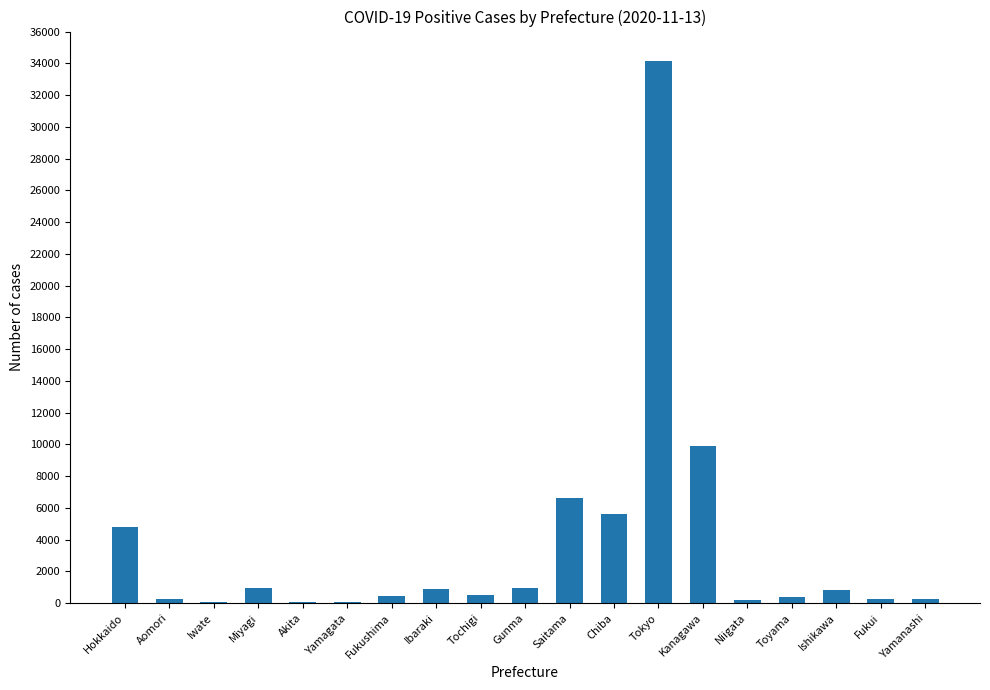

What is the sum of all values?

67378